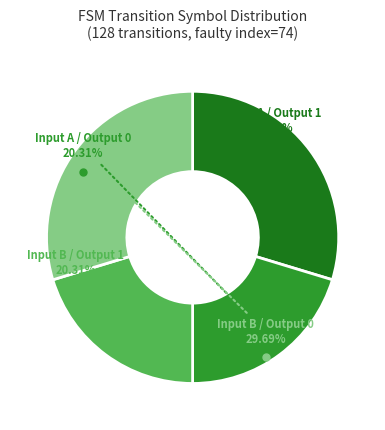

Is there any slice that represents more than half of the pie?

No